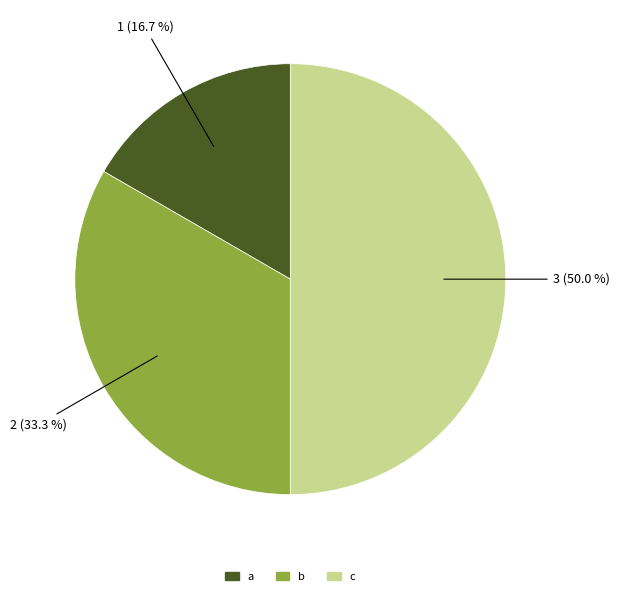

To the nearest percent, what is the difference between the c and b slice percentages?

17%